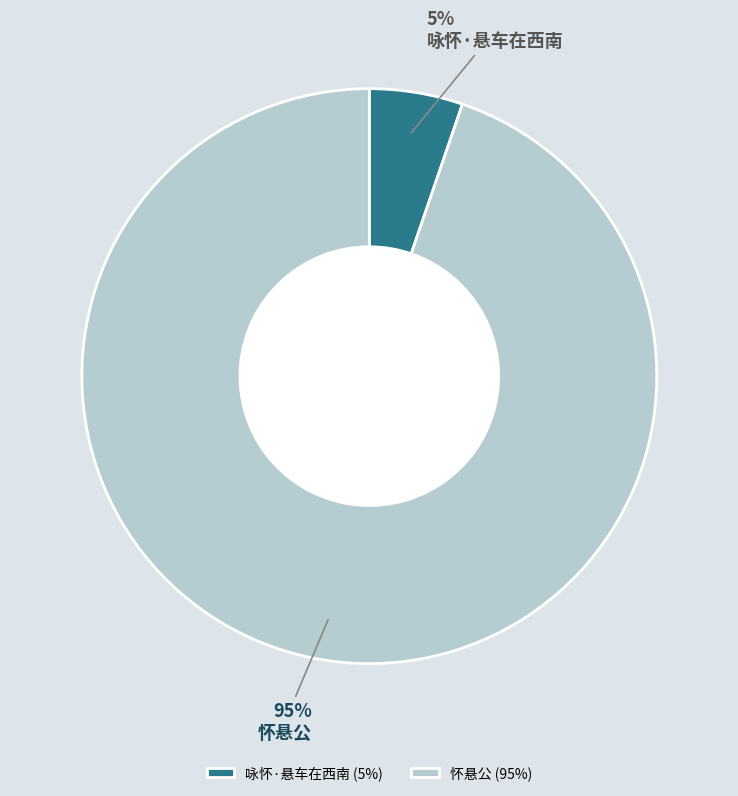

True or false: 怀悬公 accounts for 95% of the total.

True